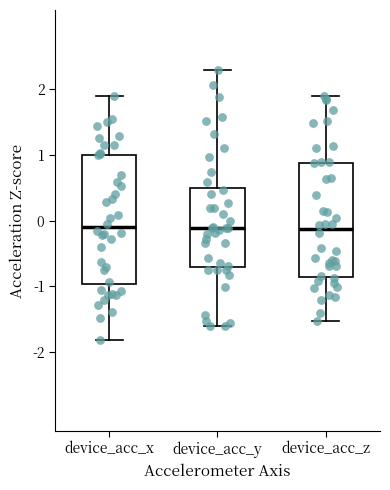

Reading left to right, read every box against the y-axis: the position of its median line, the range the box covers, and the ends of its whiskers. The values are not printed on the chart, so give them approximately, as read against the axis.

device_acc_x: median -0.1, box -1.0 to 1.0, whiskers -1.8 to 1.9
device_acc_y: median -0.1, box -0.7 to 0.5, whiskers -1.6 to 2.3
device_acc_z: median -0.1, box -0.9 to 0.9, whiskers -1.5 to 1.9